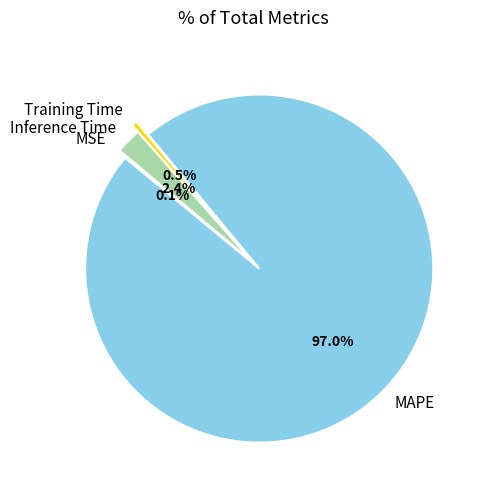

What is the largest slice in the pie chart?

MAPE